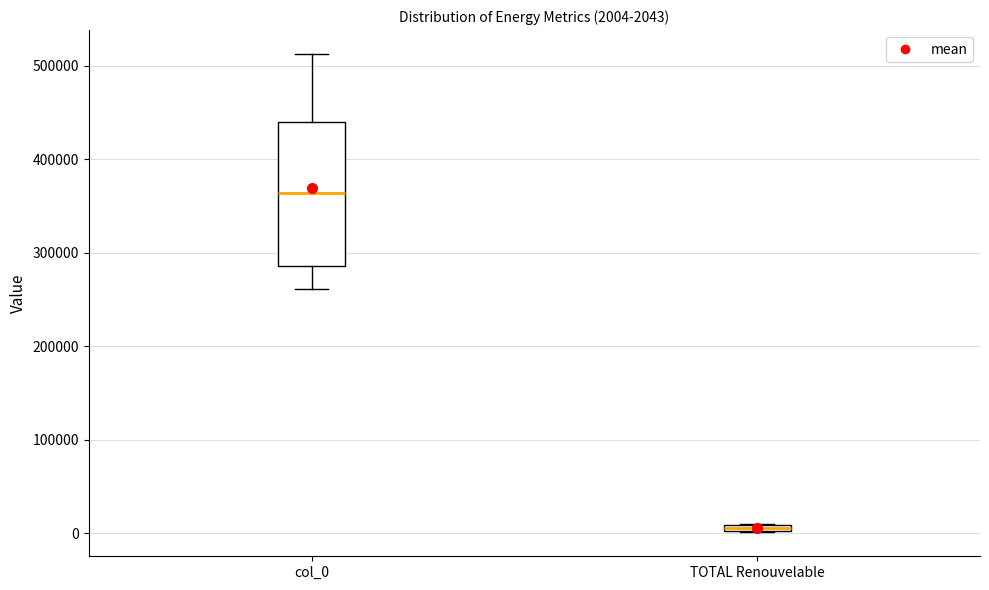

Comparing the boxes themselves (not the whiskers), which one is the tallest?

col_0